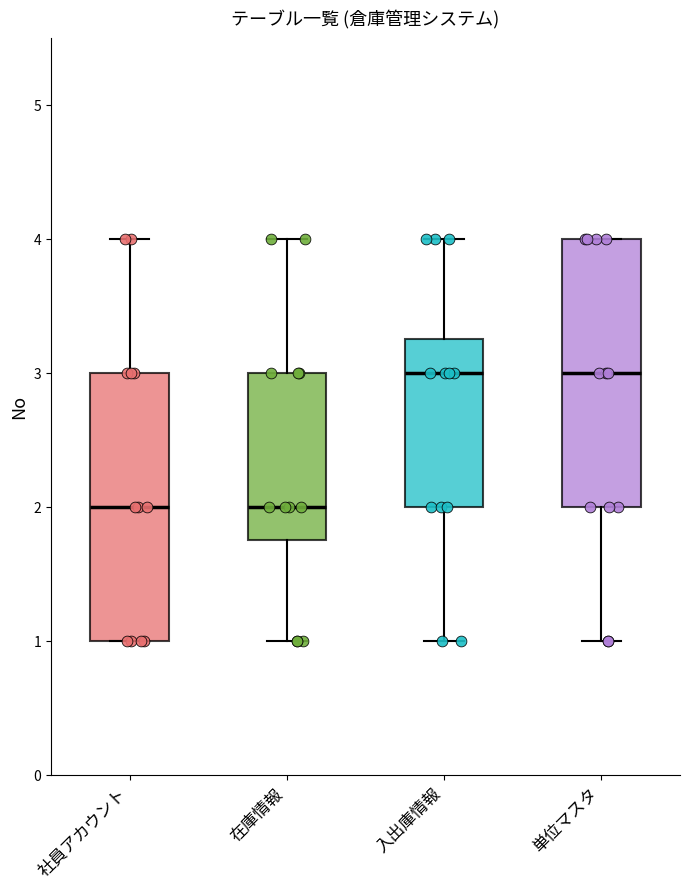

Reading left to right, transcribe this box plot: for each box, give where its median line is, the range the box spans, and where its two whiskers end, as read against the y-axis. The values are not printed on the chart, so give them approximately, as read against the axis.

社員アカウント: median 2.0, box 1.0 to 3.0, whiskers 1.0 to 4.0
在庫情報: median 2.0, box 1.8 to 3.0, whiskers 1.0 to 4.0
入出庫情報: median 3.0, box 2.0 to 3.3, whiskers 1.0 to 4.0
単位マスタ: median 3.0, box 2.0 to 4.0, whiskers 1.0 to 4.0